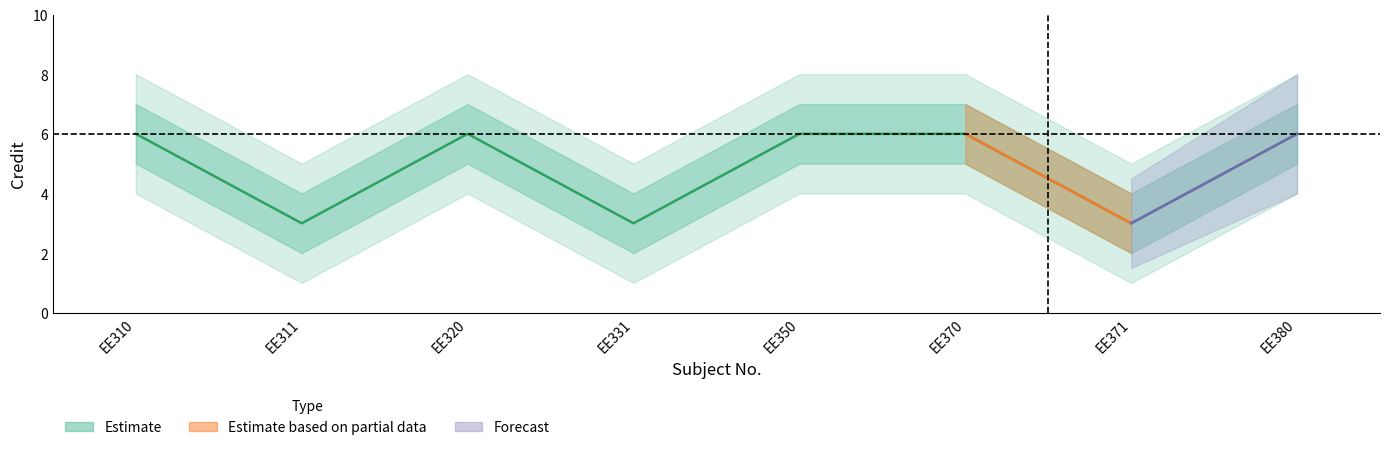

Between EE310 and EE320, which is larger?

EE310